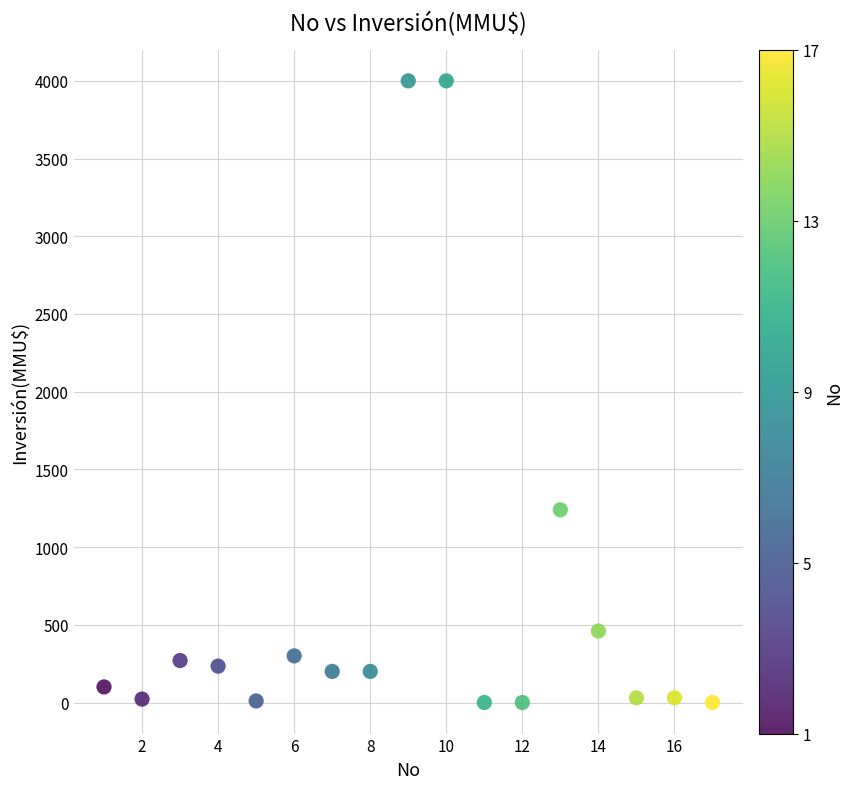

What Y value in the scatter plot is closest to 2000?

1240